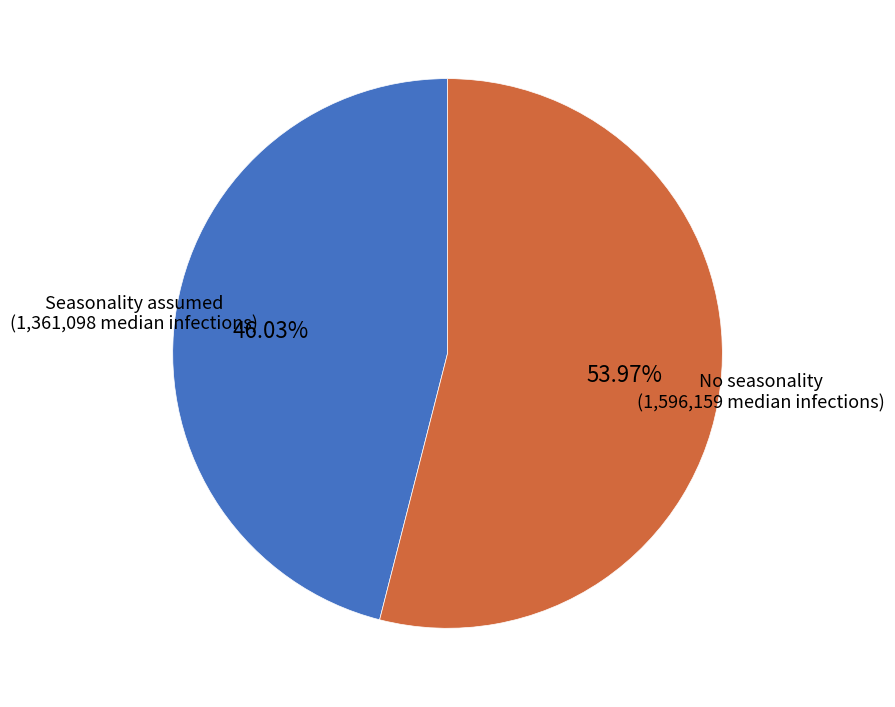

Combined, what portion of the pie is No seasonality and Seasonality assumed?

100.0%